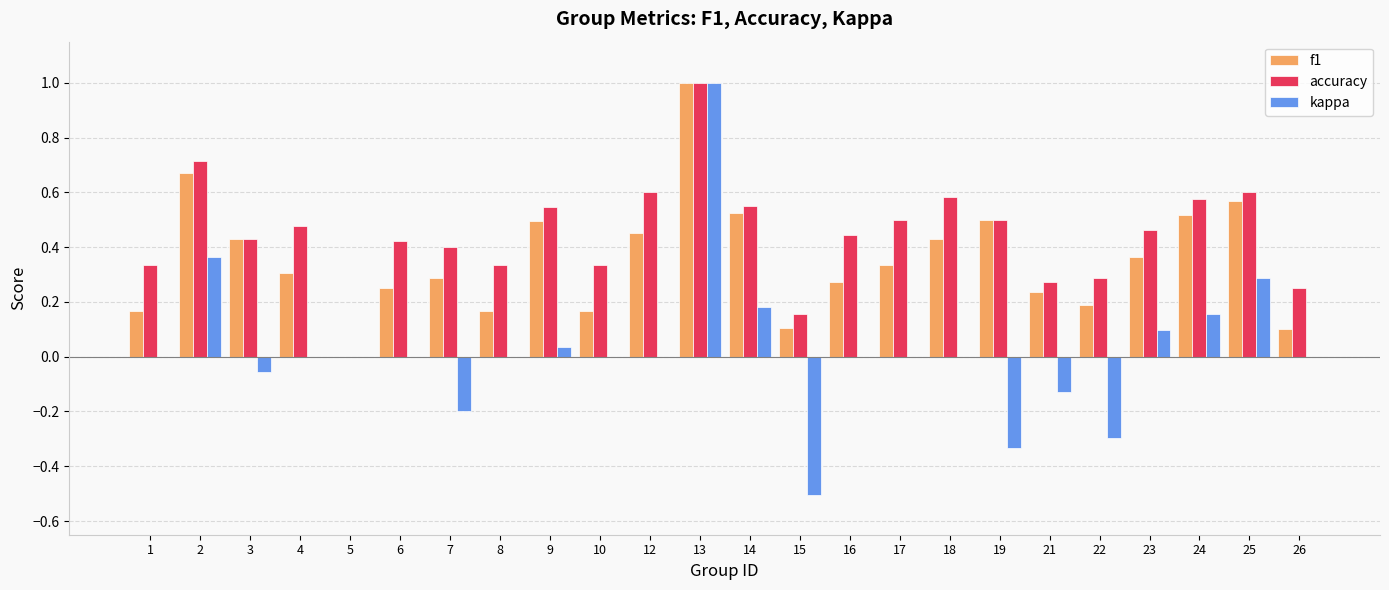

Which category has the highest value across all series?

13